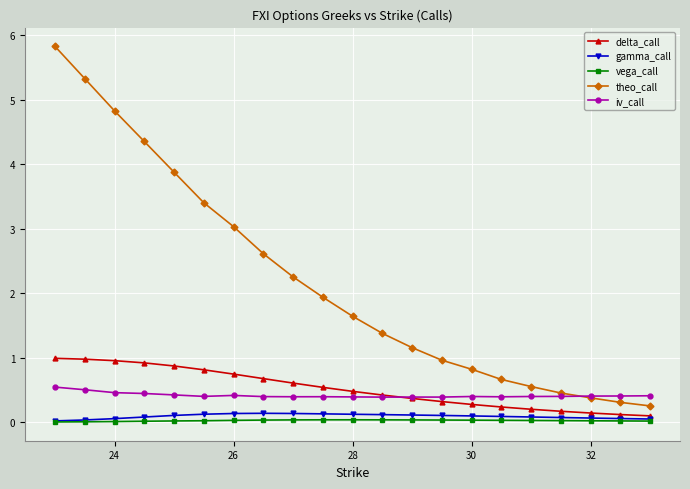

True or false: iv_call has more than 1 points higher than both neighbors.

True